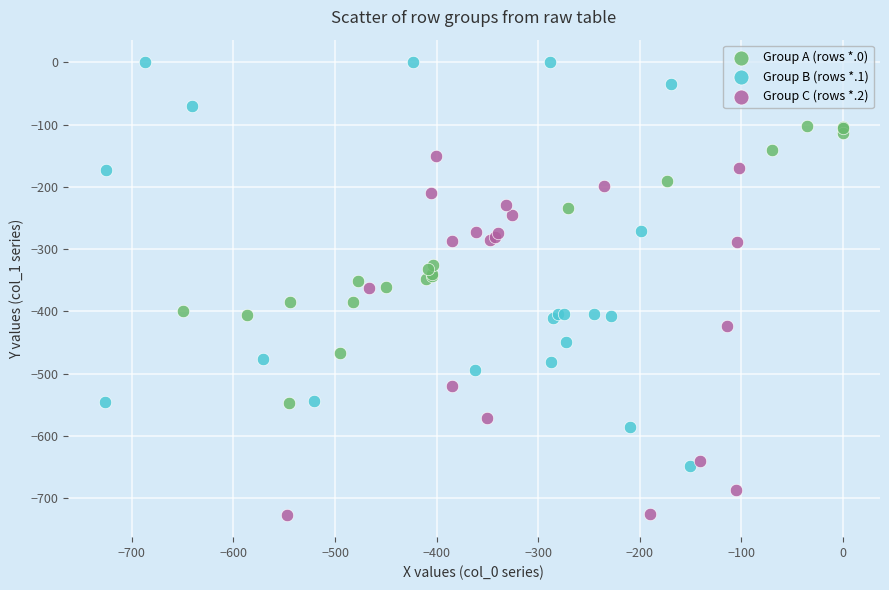

Which series contains the highest Y value?

Group B (rows *.1)